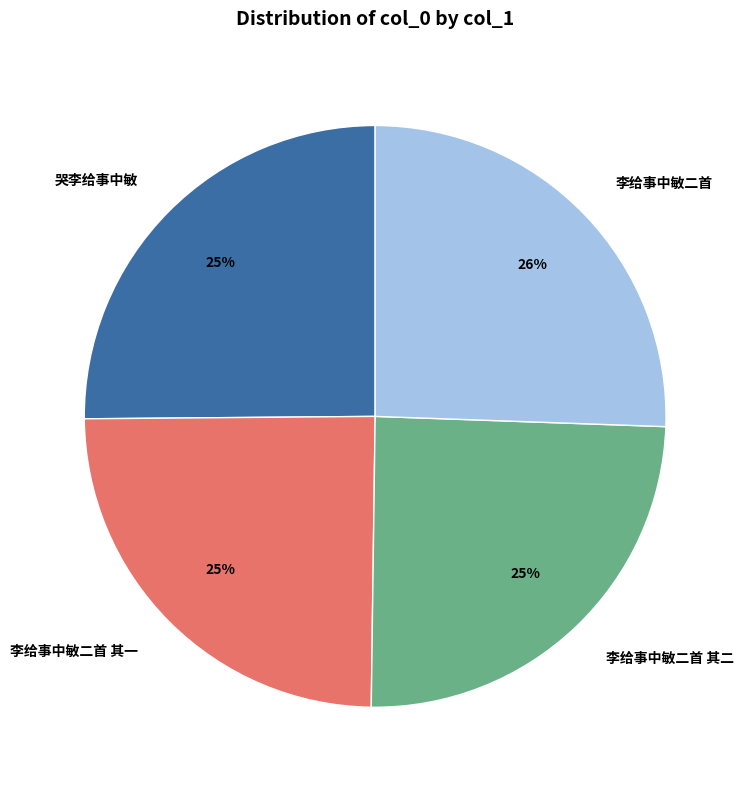

To the nearest percent, what percentage of the pie is 哭李给事中敏?

25%